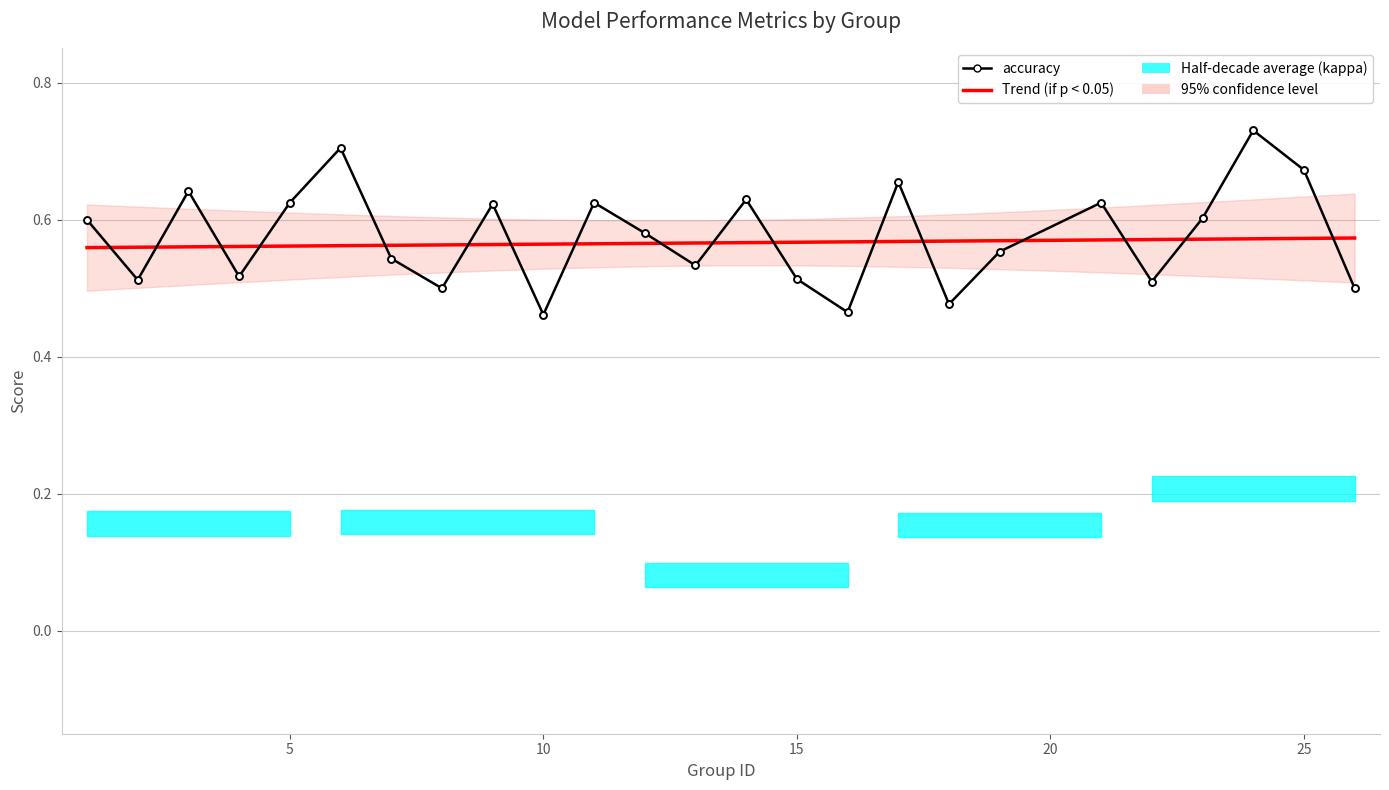

Is it true that f1 equals 0.6 at 11?

True